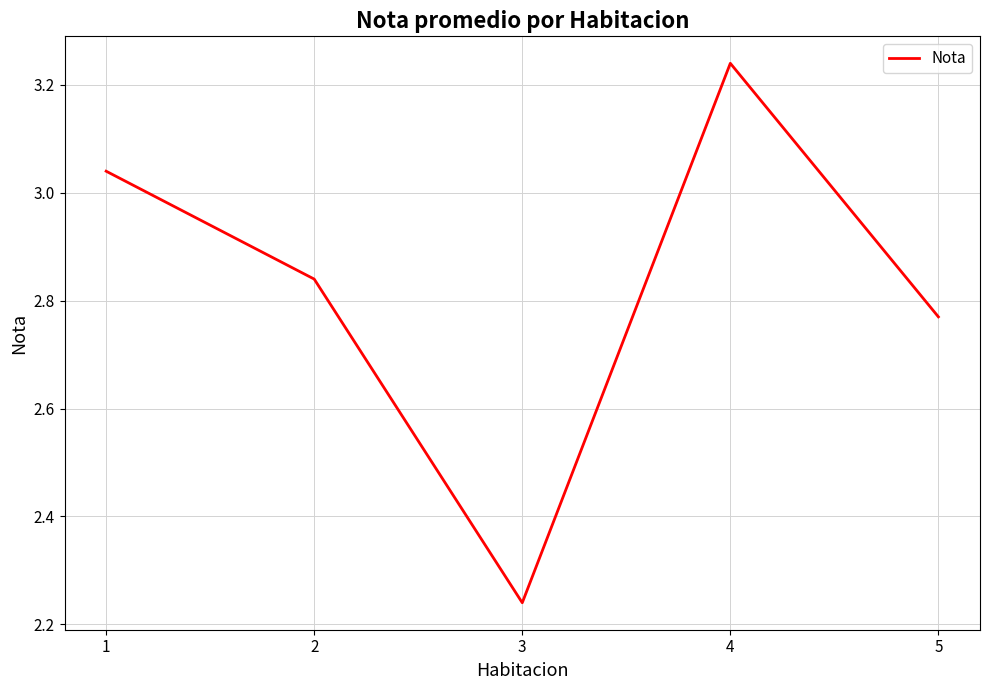

Approximately how many times larger is the value at 3 compared to 2?

0.8